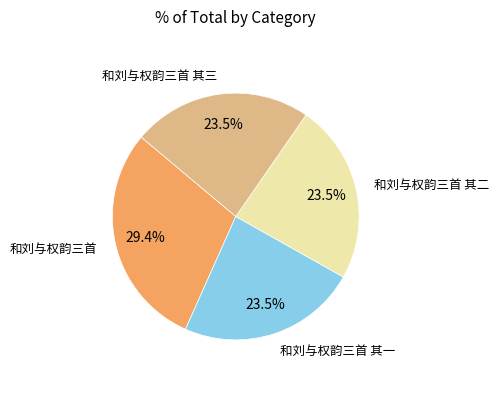

How many slices are in this pie chart?

4